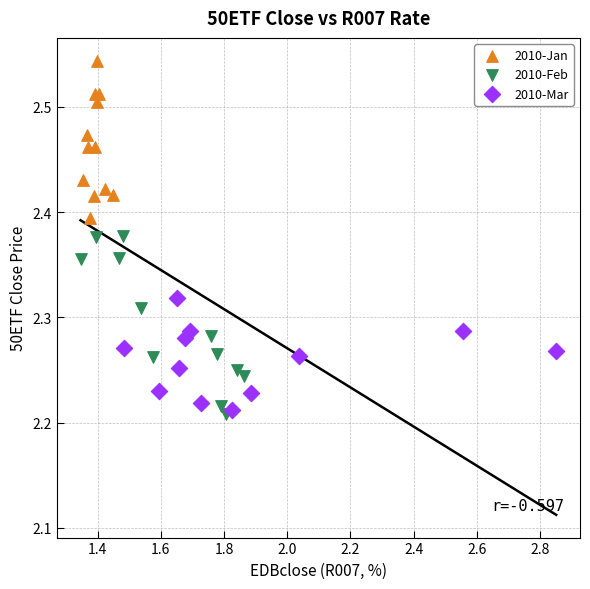

What are all the series names shown in the legend?

2010-Jan, 2010-Feb, 2010-Mar